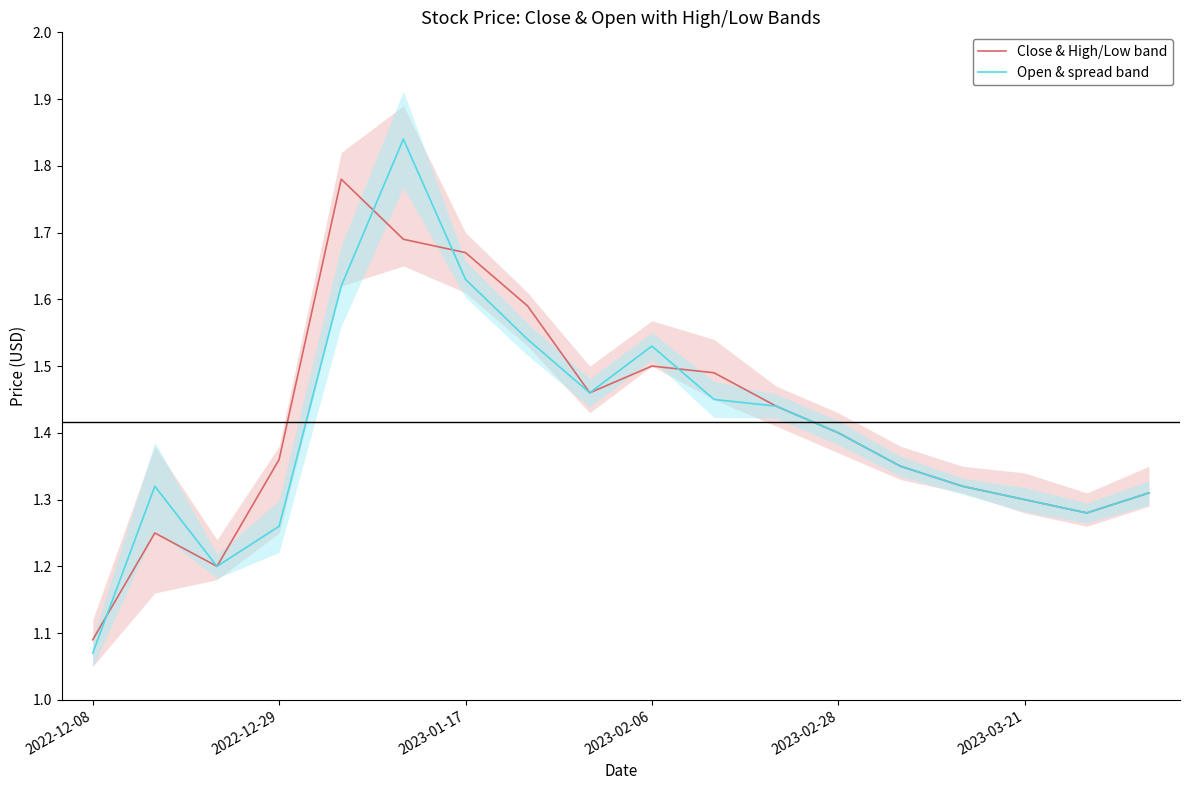

What is the label of the 8th point from the left?

7